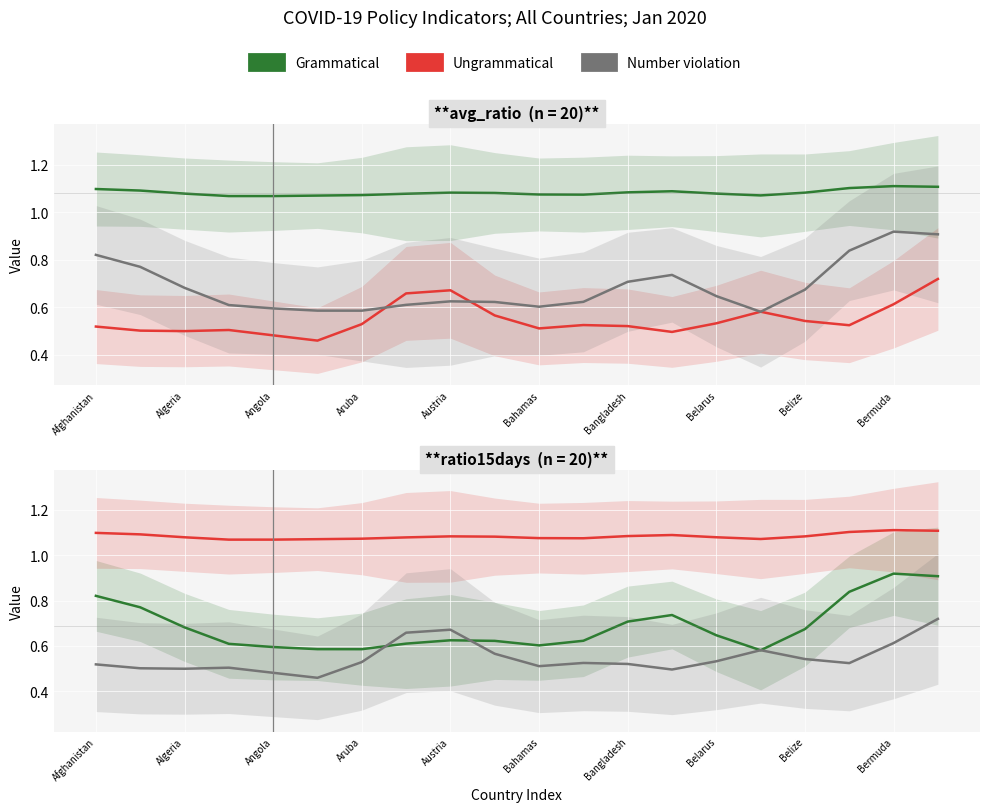

List the series in order of their peak value, lowest first.

Number violation, Grammatical, Ungrammatical